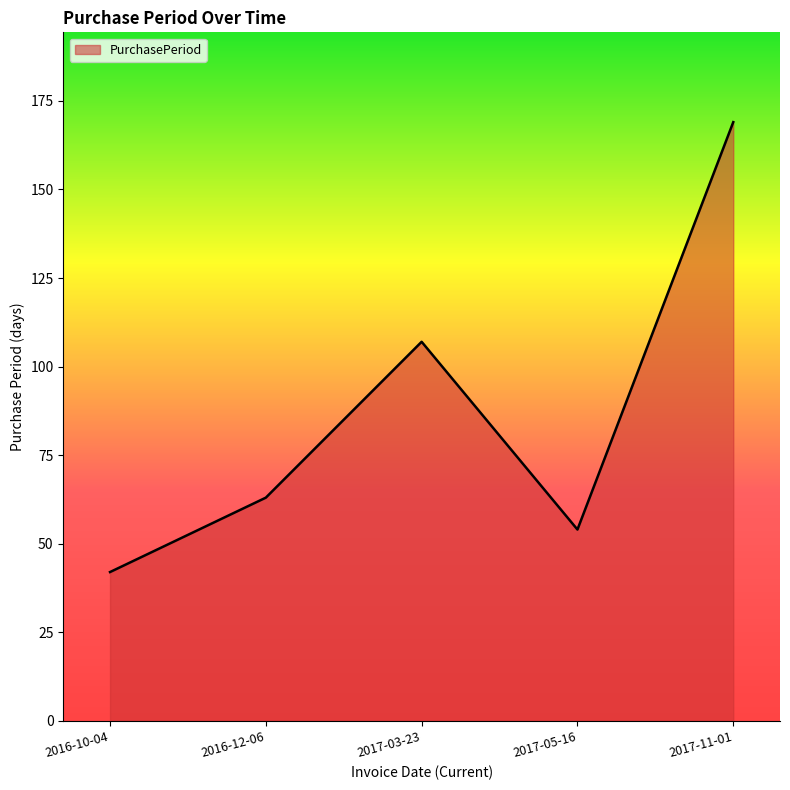

Does the chart have visible grid lines?

No